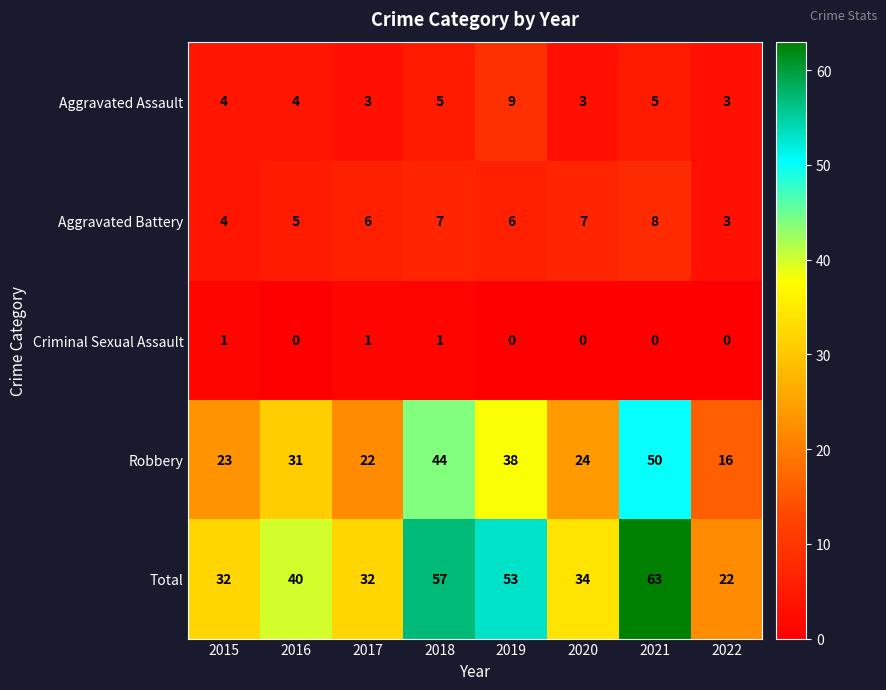

True or false: Total has a value of 50 at 2017.

False